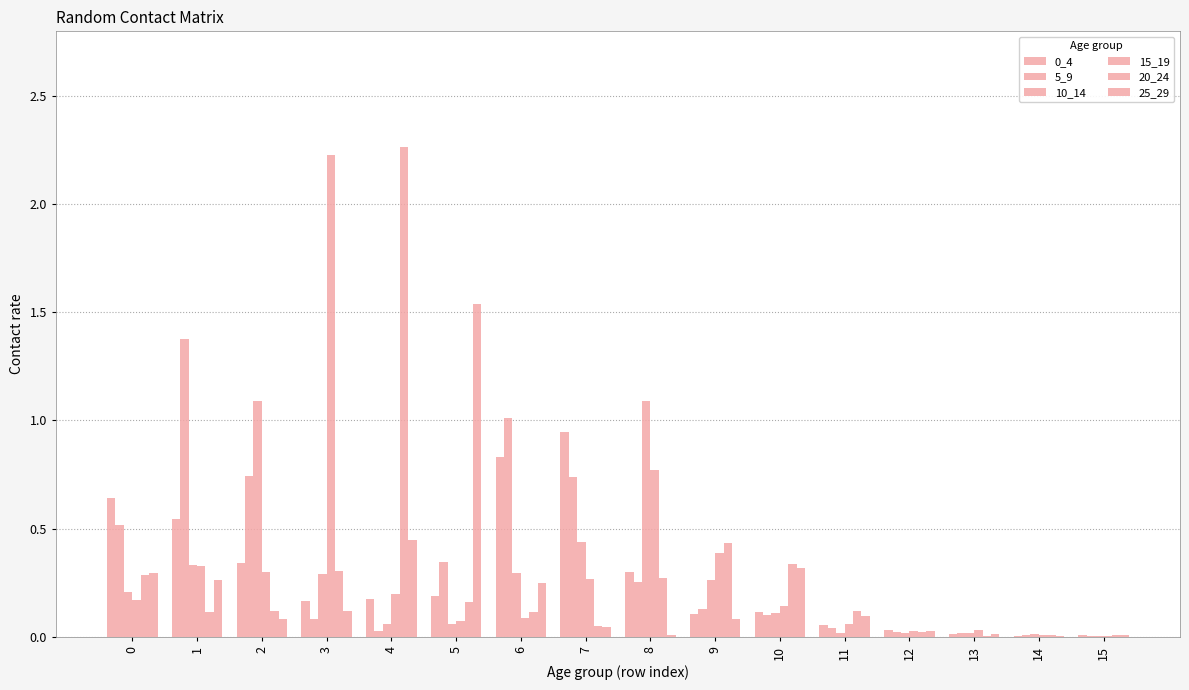

Are the bars grouped side by side (vs. stacked)?

Yes